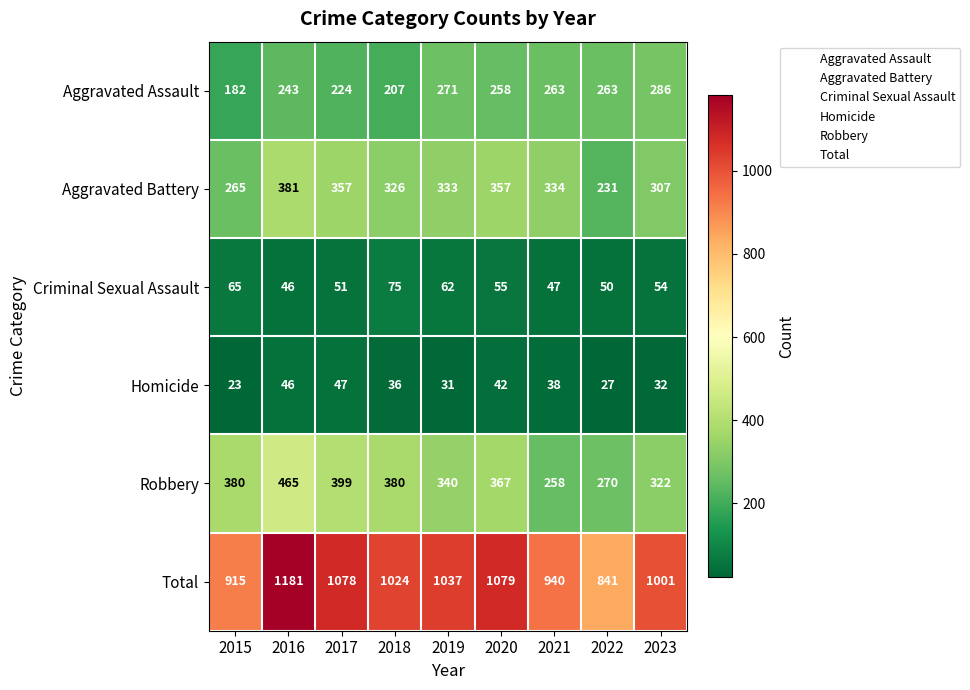

How many categories are shown in the chart?

9